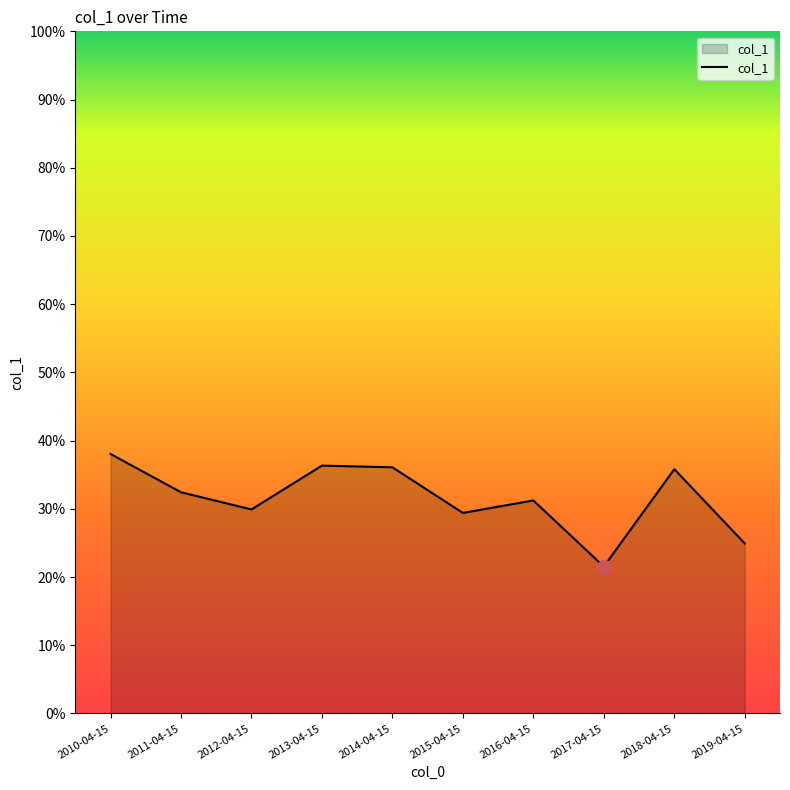

Where is the first local minimum?

2012-04-15